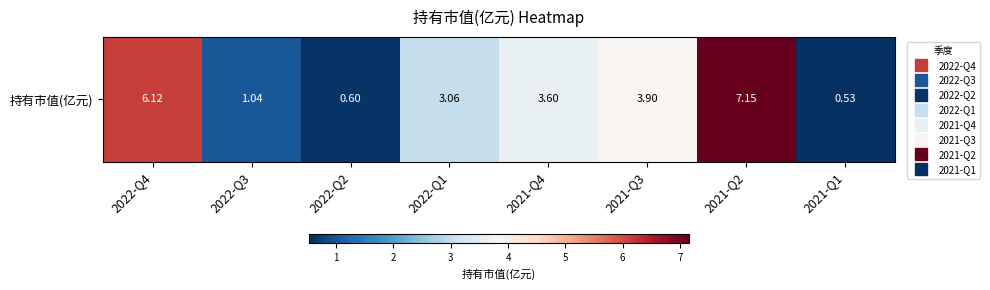

Reading left to right, extract all data points from this chart.

2022-Q4=6.1	2022-Q3=1.0	2022-Q2=0.6	2022-Q1=3.1	2021-Q4=3.6	2021-Q3=3.9	2021-Q2=7.2	2021-Q1=0.5